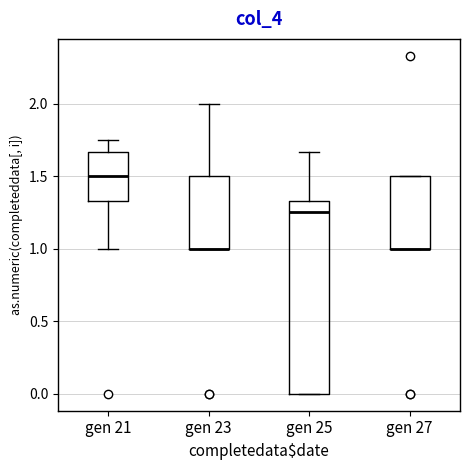

Where is the upper edge of the box for gen 27 on the y-axis? The values are not printed on the chart, so give them approximately, as read against the axis.

1.50